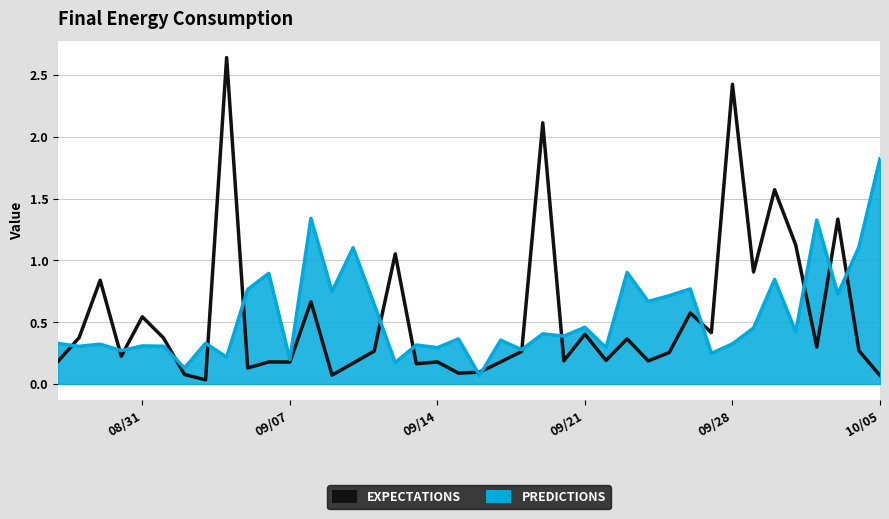

Which series has the largest total across all categories?

predictions